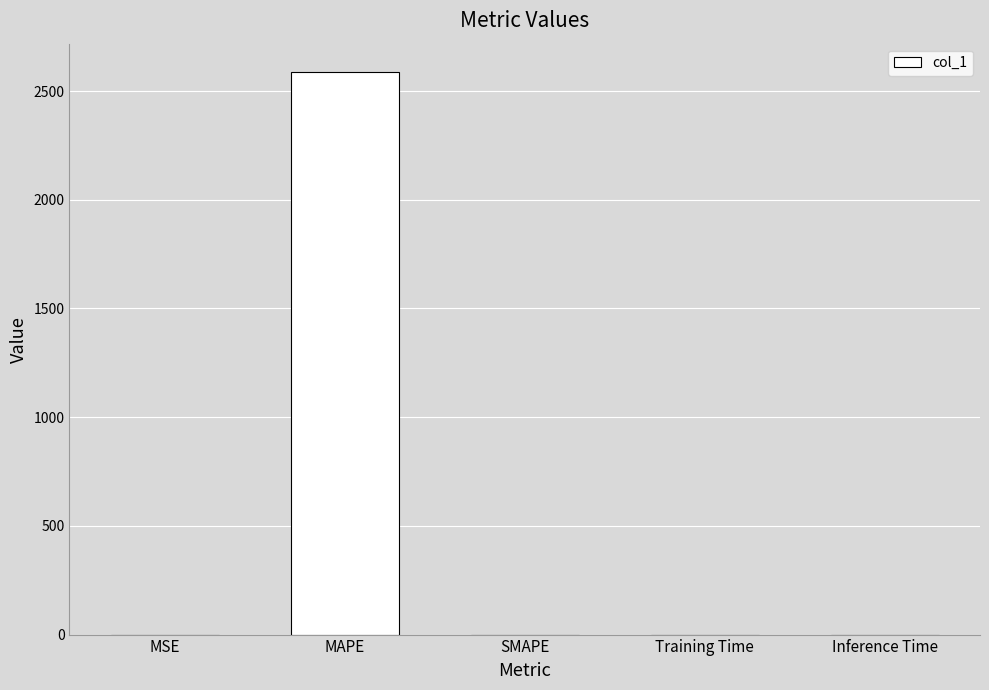

Are the bars horizontal?

No